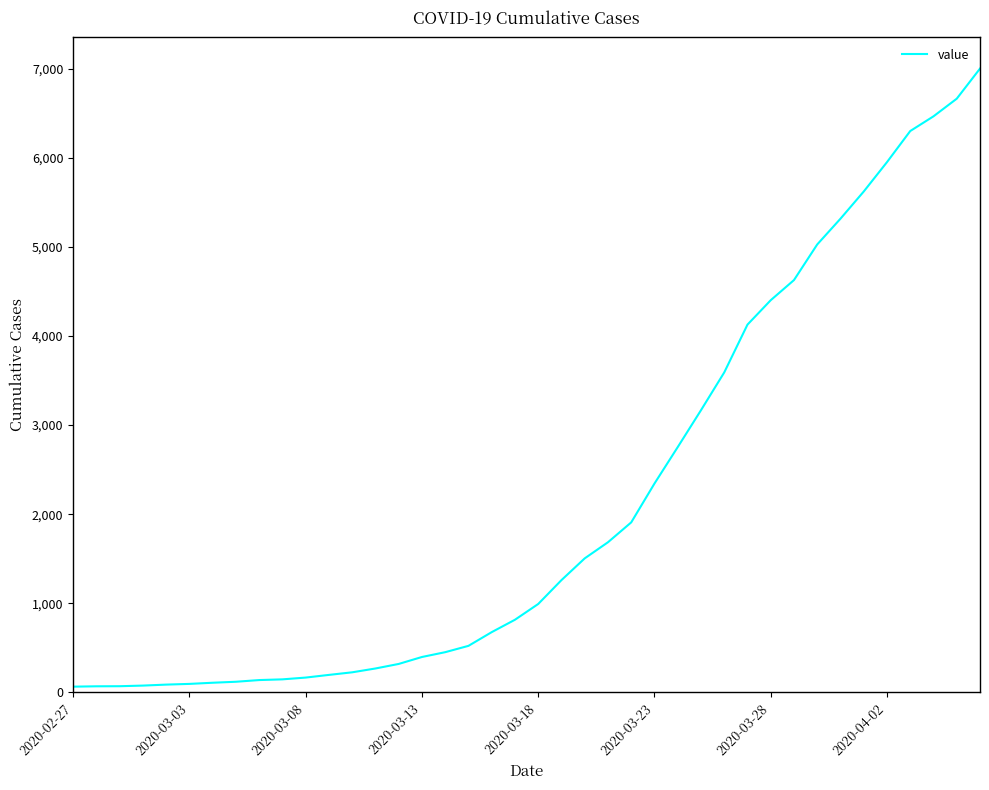

What is the greatest value displayed?

7002